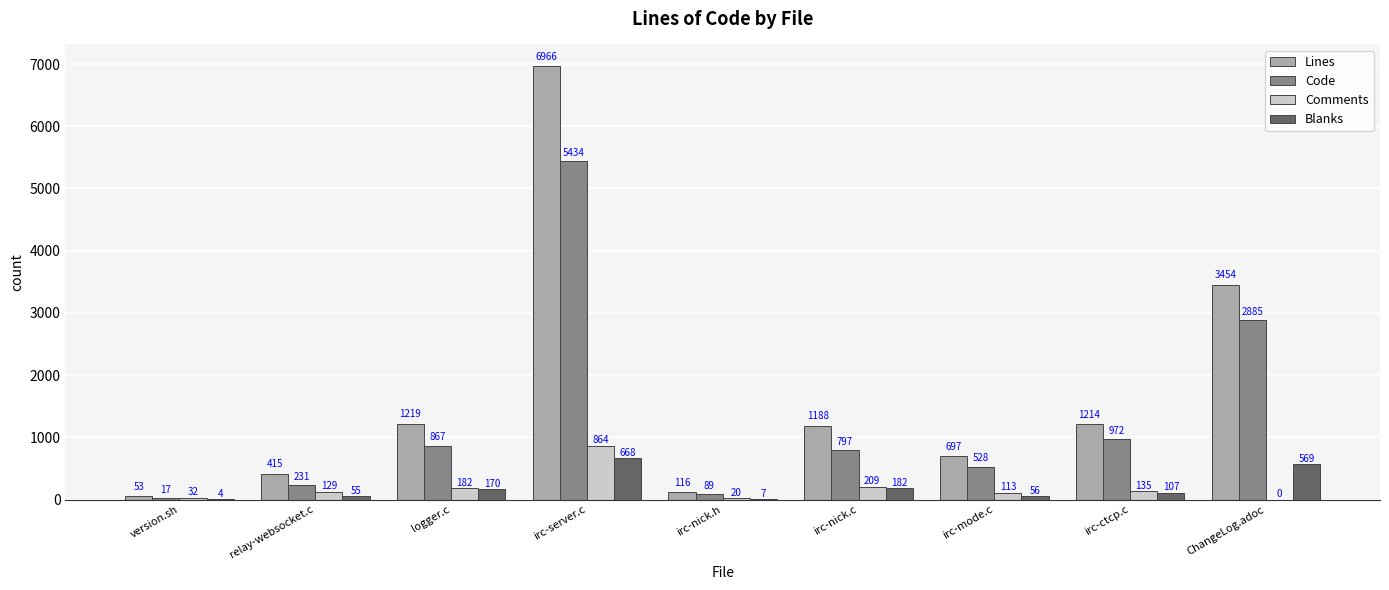

Does the chart contain stacked bars?

No